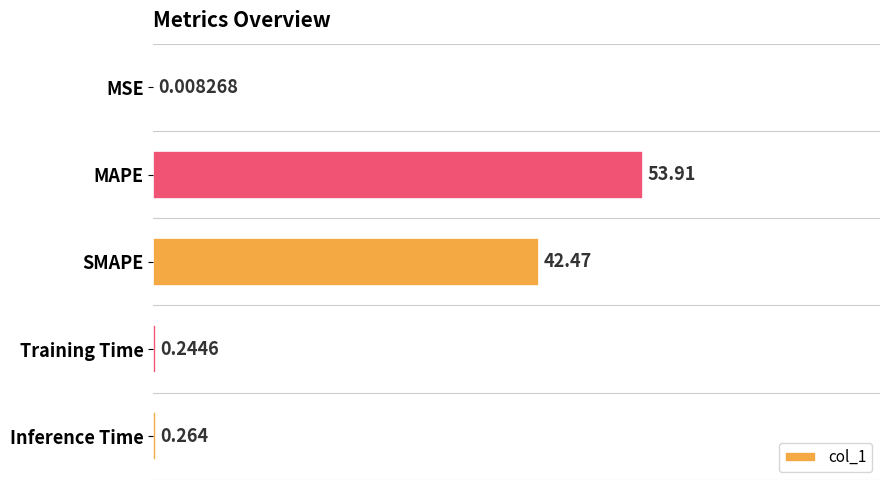

Where is the data nearest to the value 26?

SMAPE